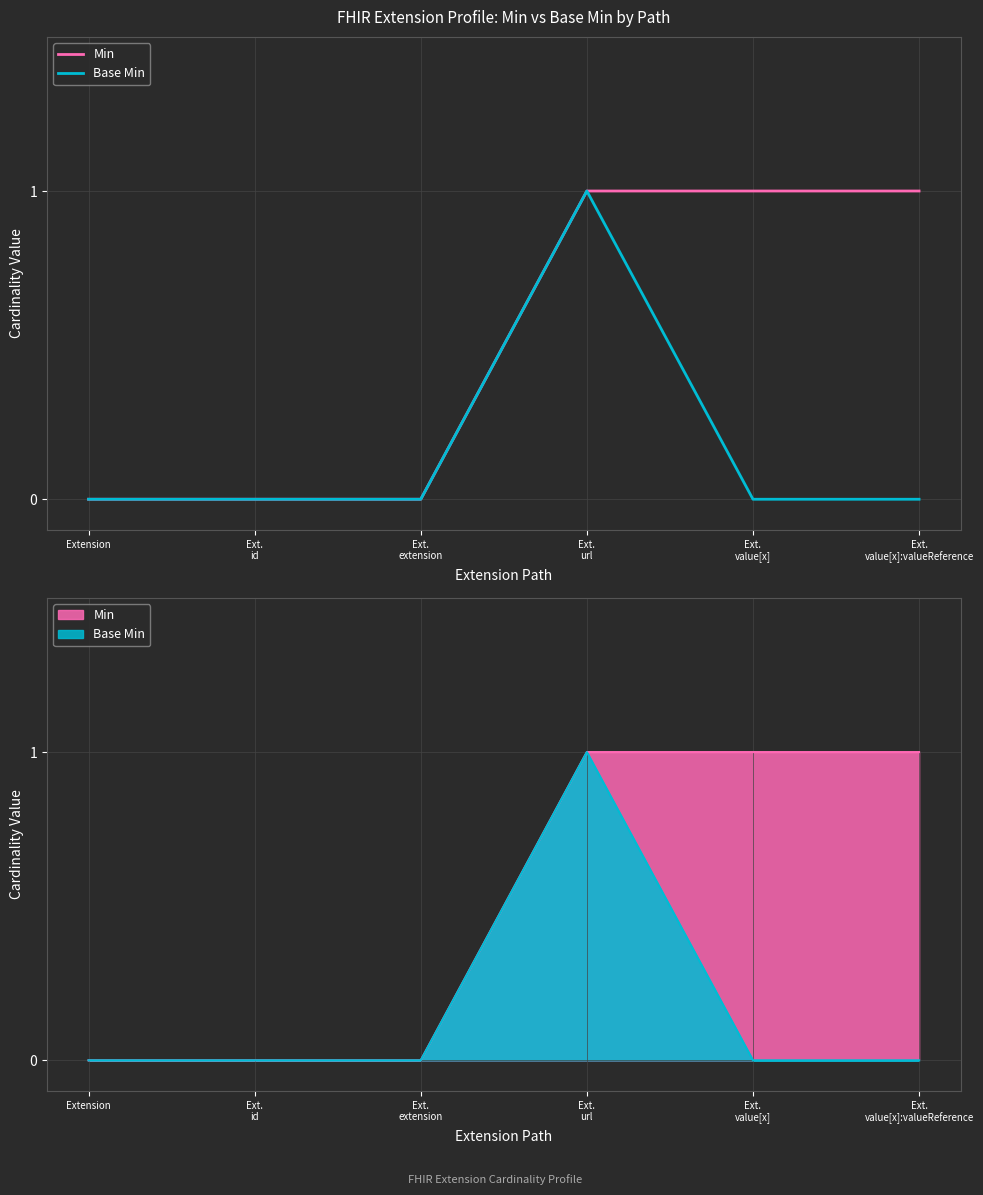

The Base Min series shows 1 at Extension. True or false?

False